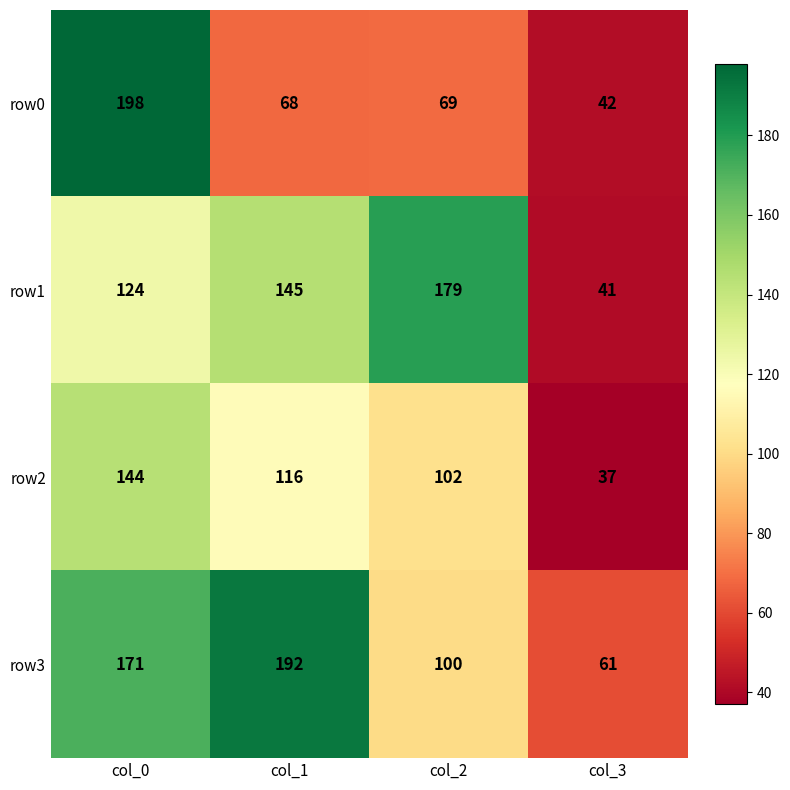

Rank the series by their maximum value, from highest to lowest.

row0, row3, row1, row2